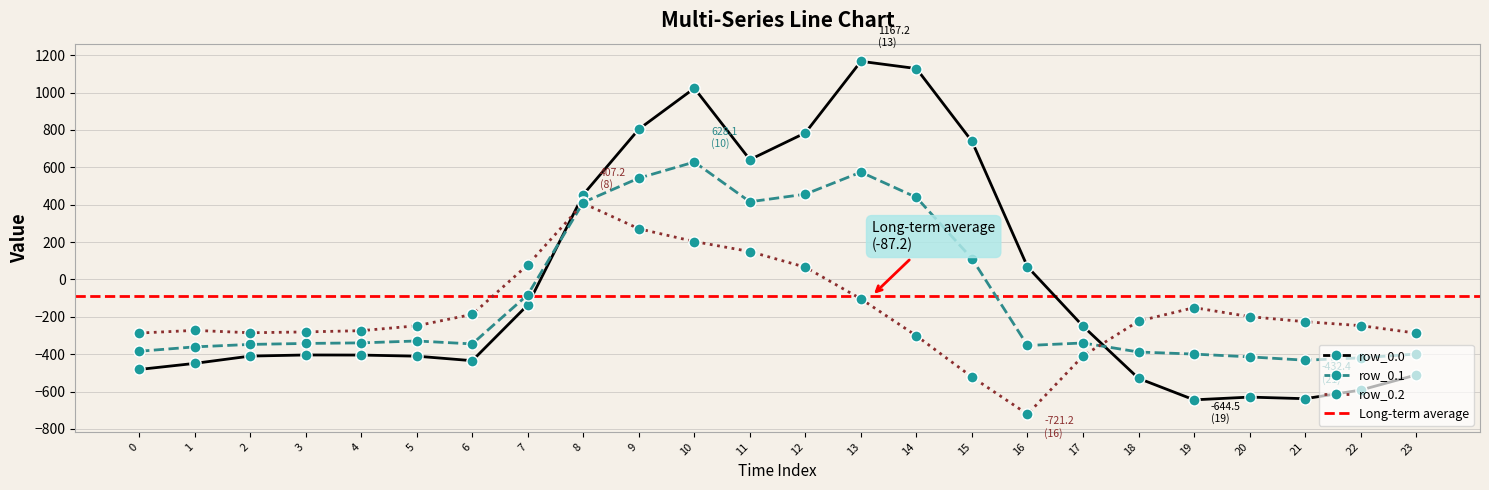

After their last crossing, which series has the higher values: row_0.0 or row_0.2?

row_0.2